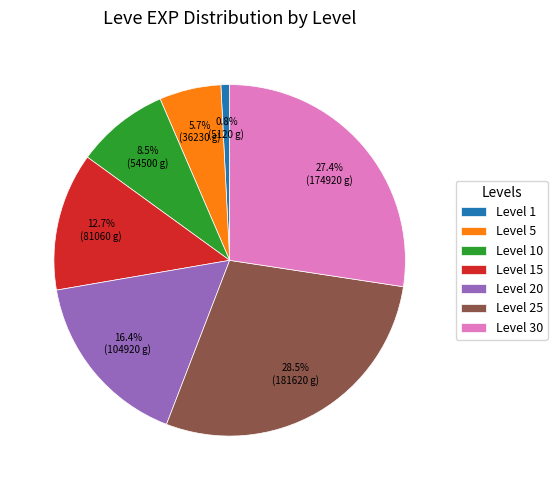

Rank the categories by value from highest to lowest.

Level 25, Level 30, Level 20, Level 15, Level 10, Level 5, Level 1